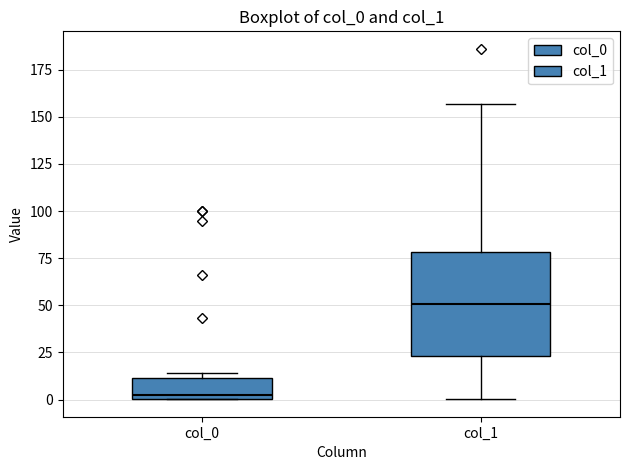

Where does the median line of the box for col_1 sit on the y-axis? The values are not printed on the chart, so give them approximately, as read against the axis.

50